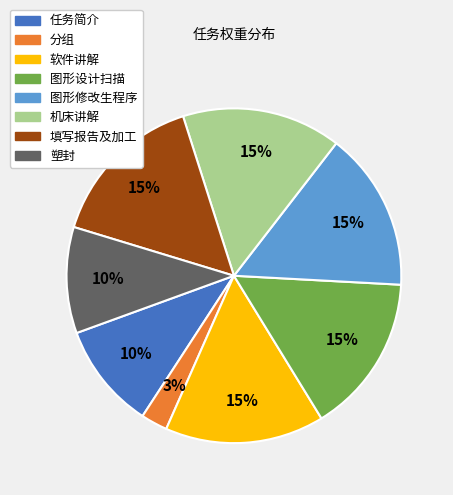

To the nearest percent, what is the average slice percentage?

12%